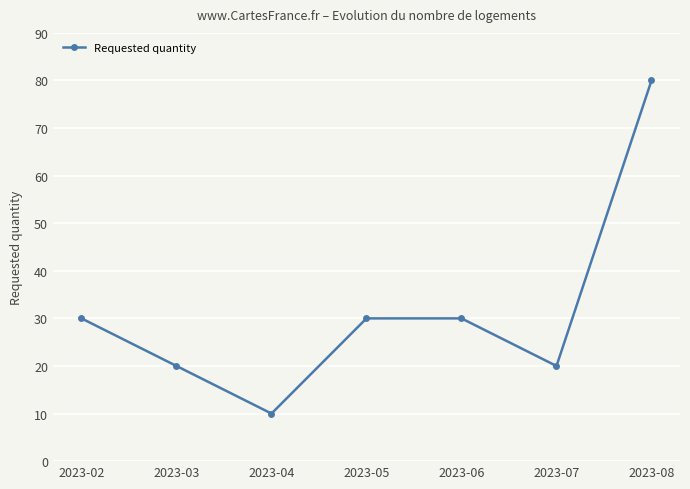

Is it true that the value at 2023-04 is 10?

True